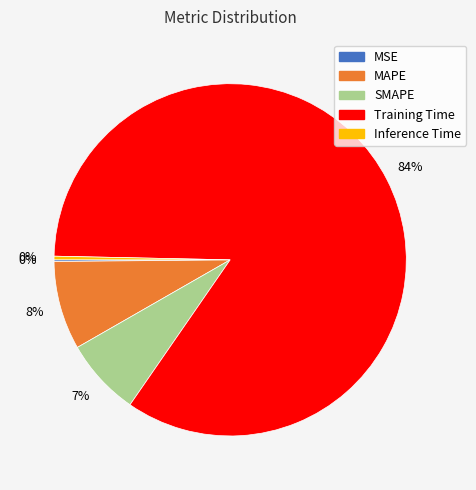

Is it true that Inference Time is 0% of the pie?

True